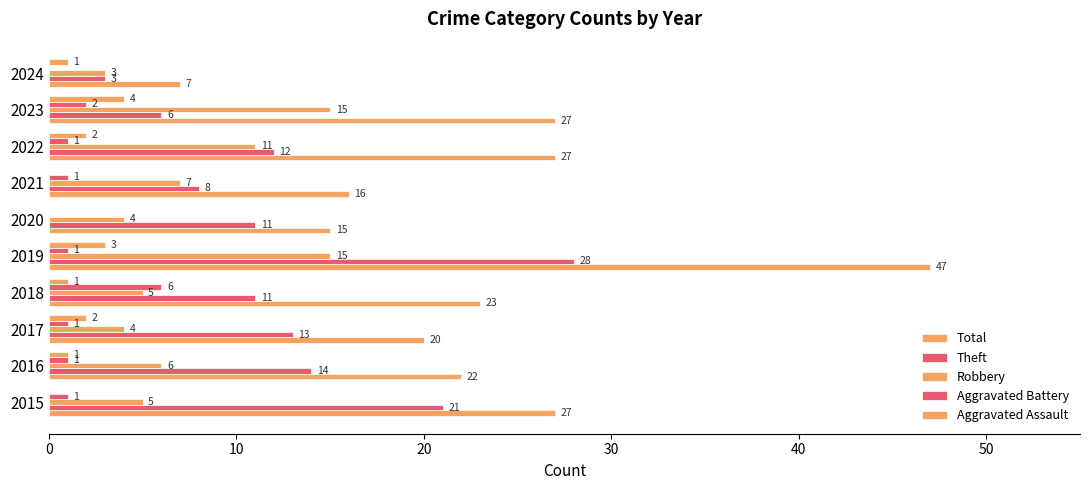

Count the number of data series in this chart.

5